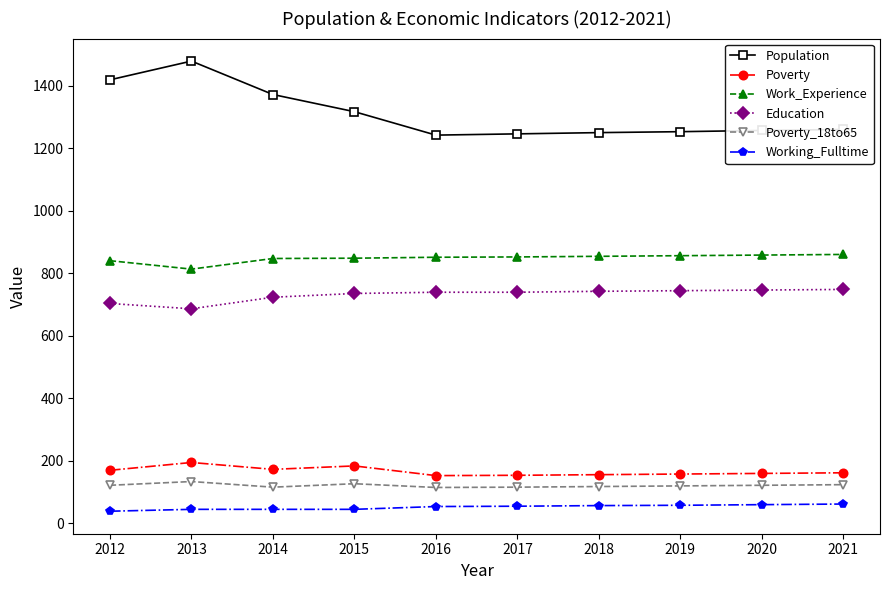

How many lines are shown in the chart?

6